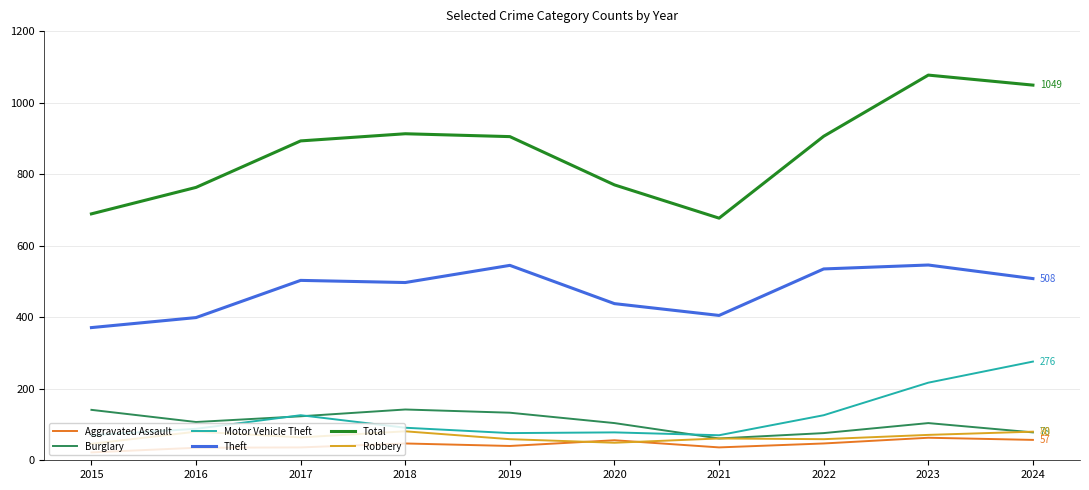

The Theft series shows 679 at 2024. True or false?

False